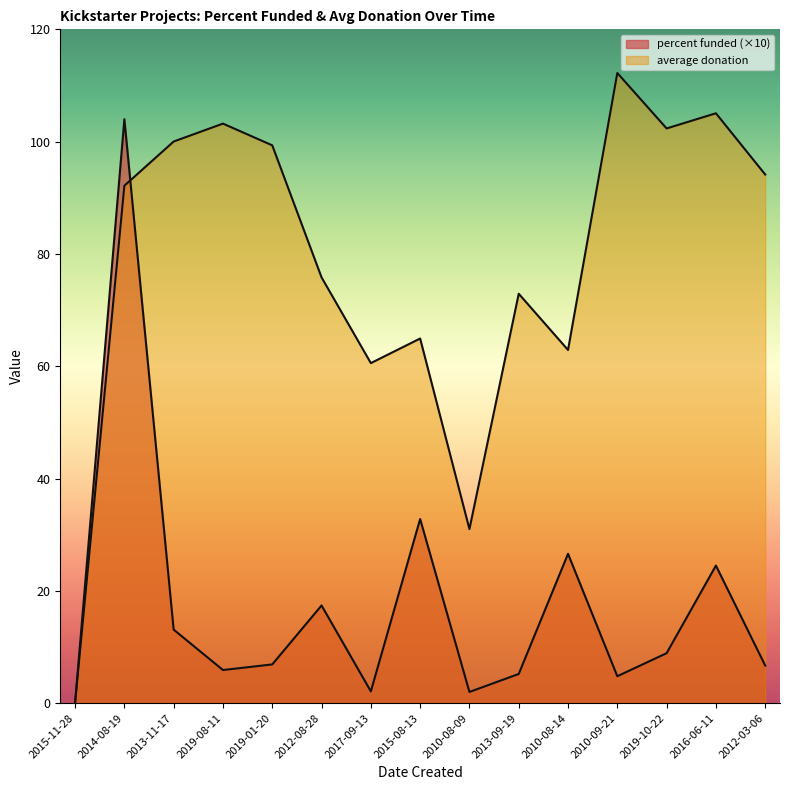

What is the sum of the percent funded values at 2014-08-19 and 2019-08-11?

109.9